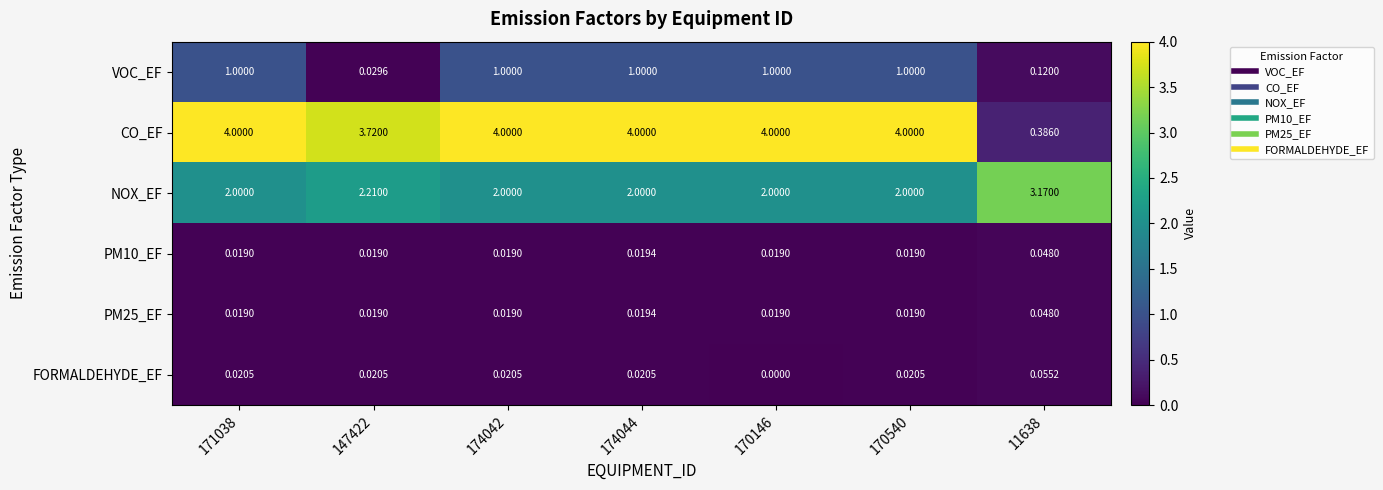

Which series has the largest total across all categories?

CO_EF